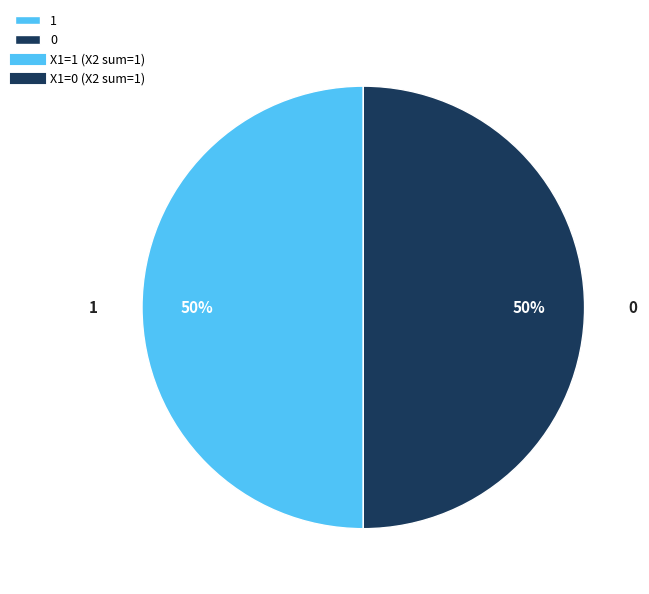

Approximately how many times larger is the value at 0 compared to 1?

1.0